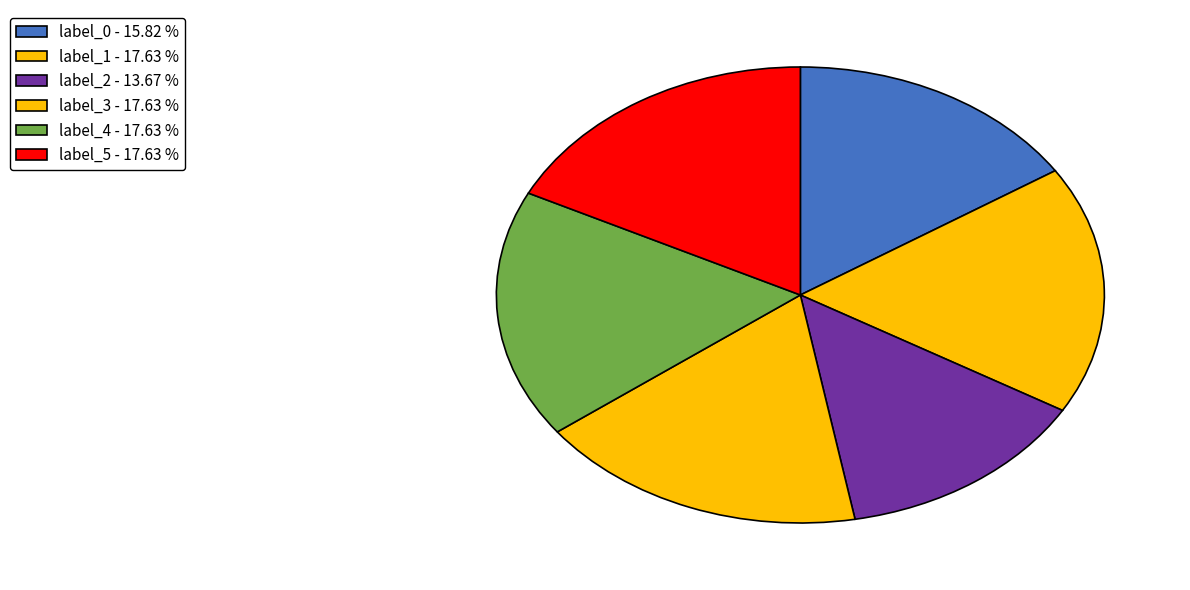

How many slices are in this pie chart?

6